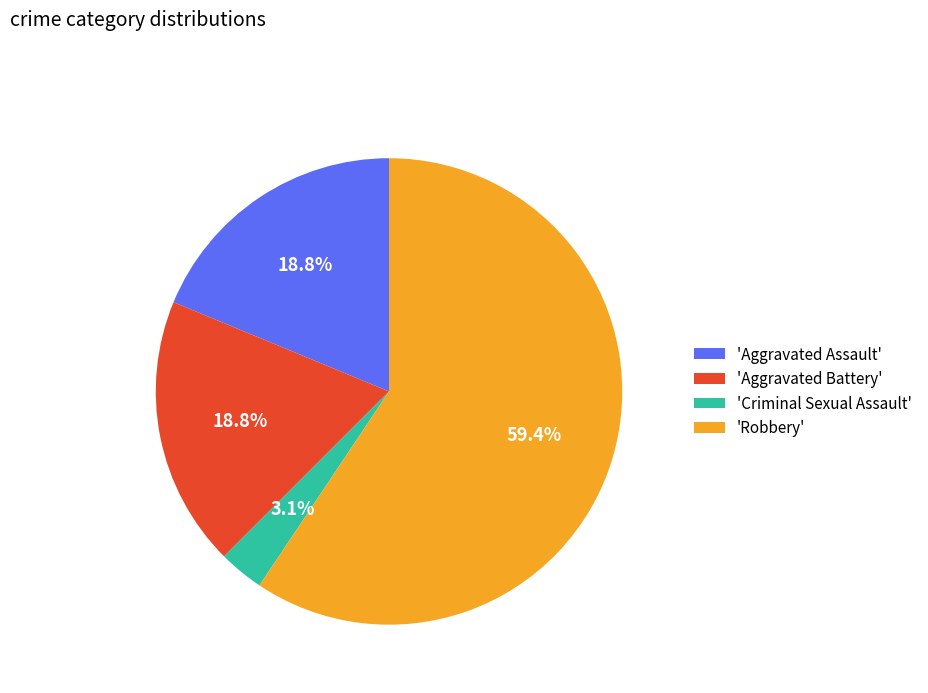

How many slices are in this pie chart?

4